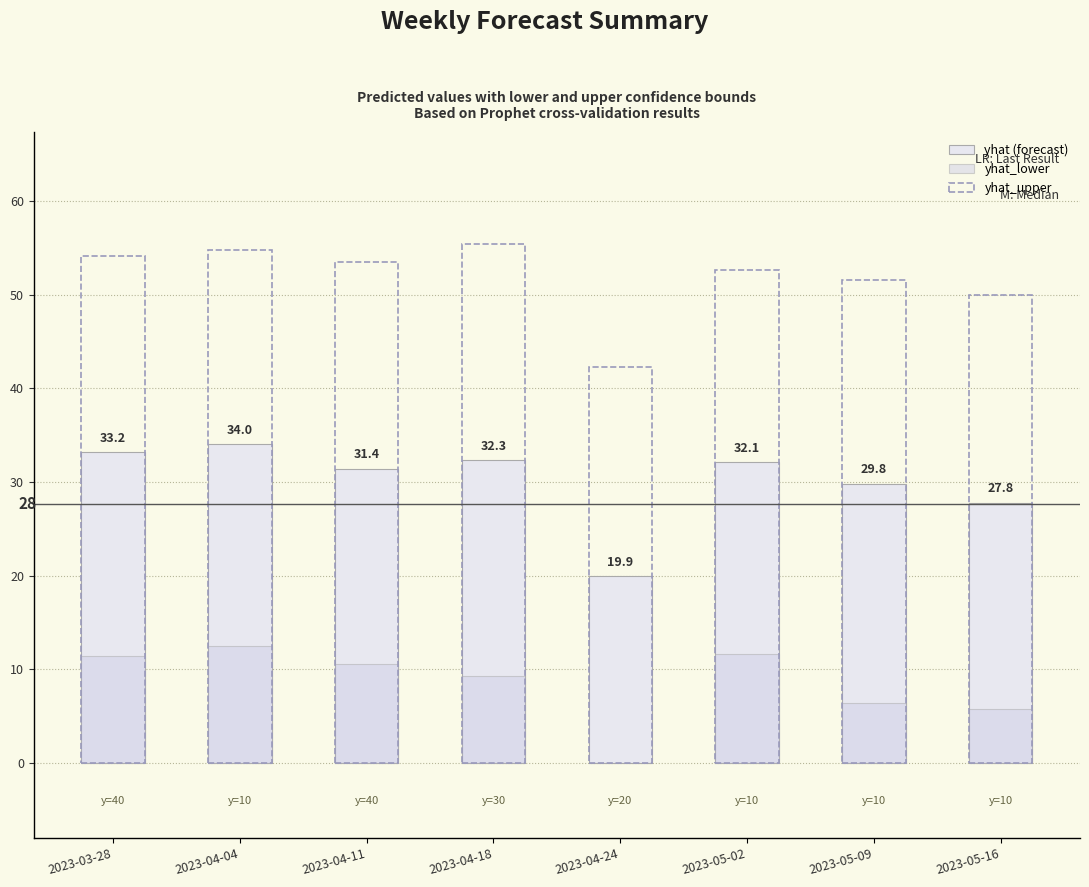

Count the number of data series in this chart.

3